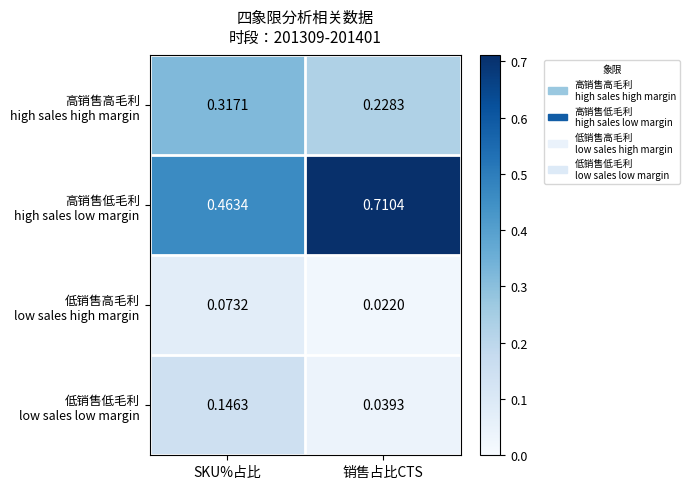

At which category does the chart reach its minimum across all series?

销售占比CTS